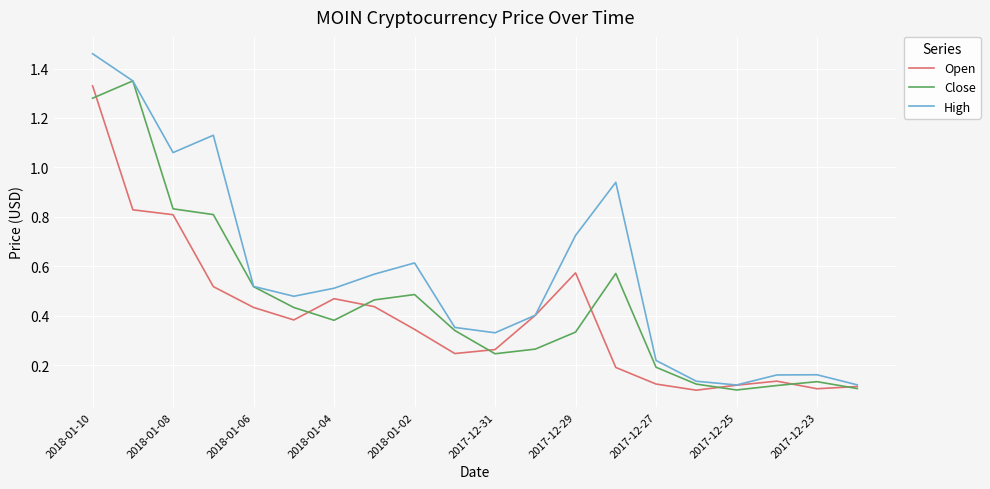

How many lines are shown in the chart?

3